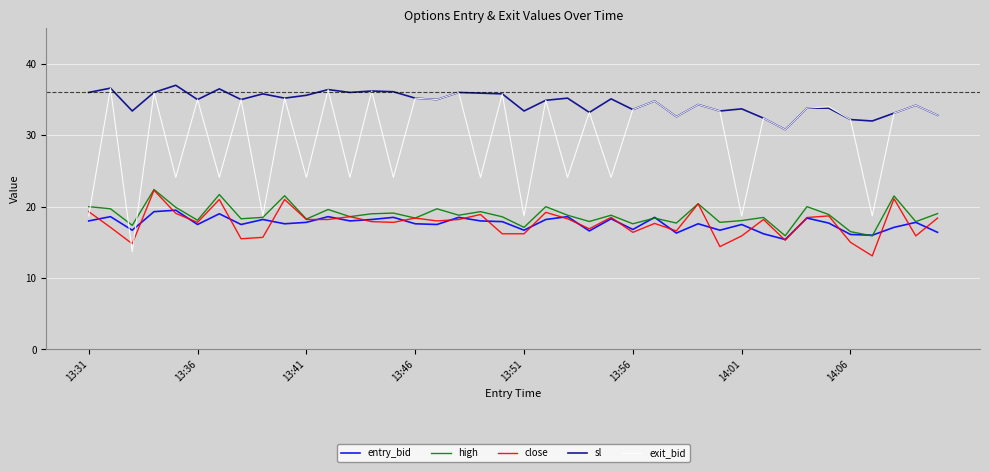

Which series has the largest range (max minus min)?

exit_bid